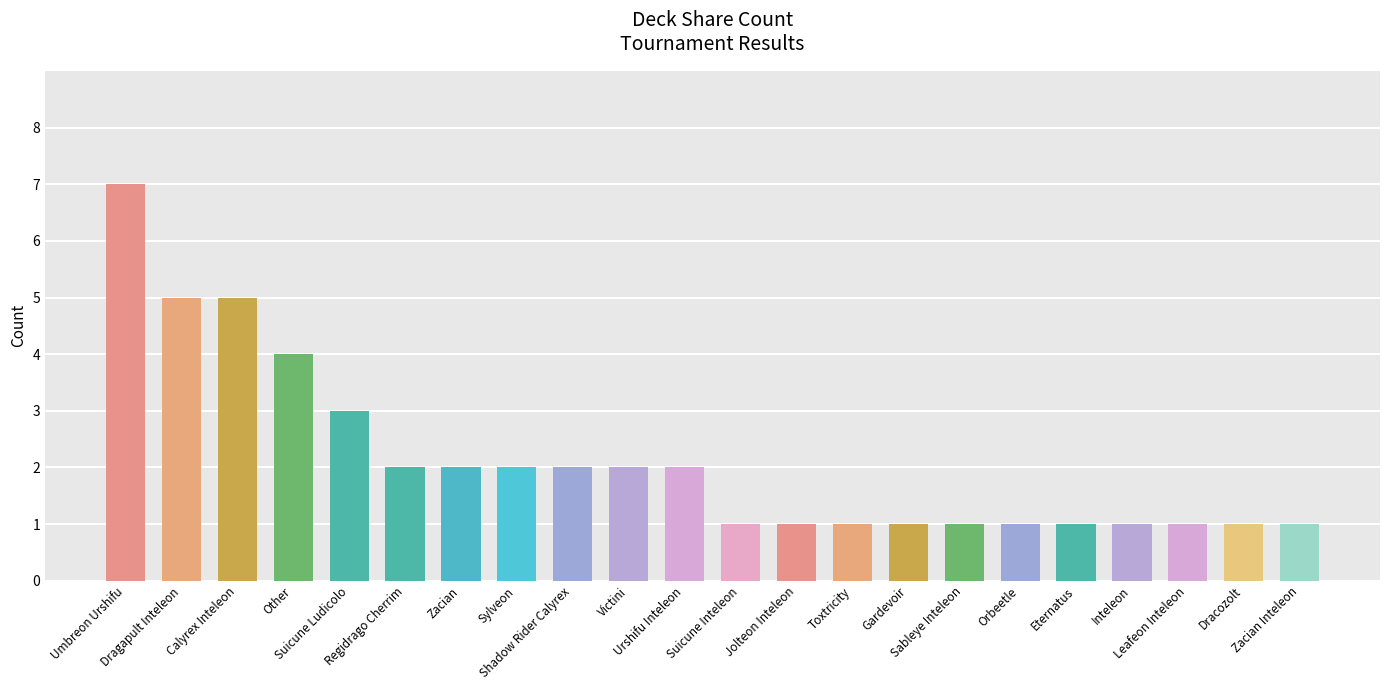

What is the greatest value displayed?

7